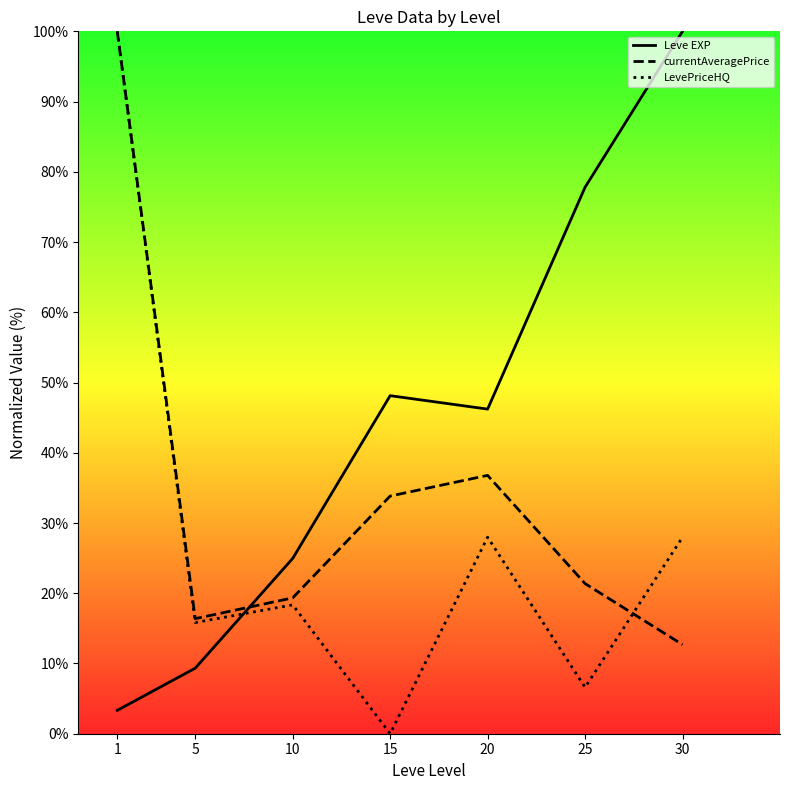

Does the chart display data point markers on the line(s)?

No